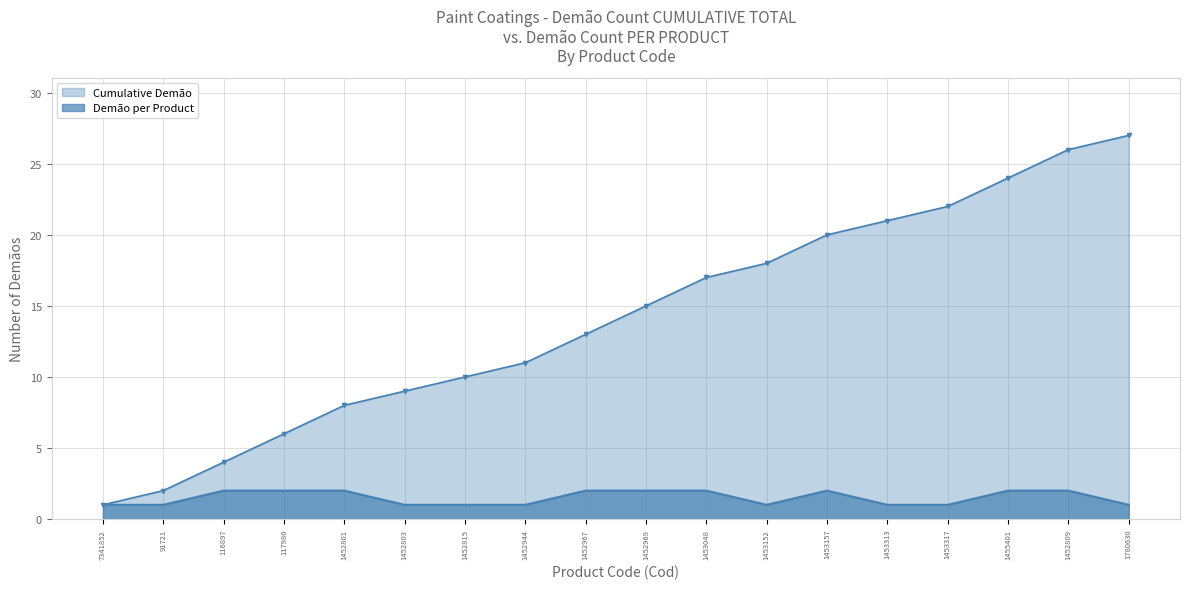

How many values in the Cumulative Demão series exceed 15?

8